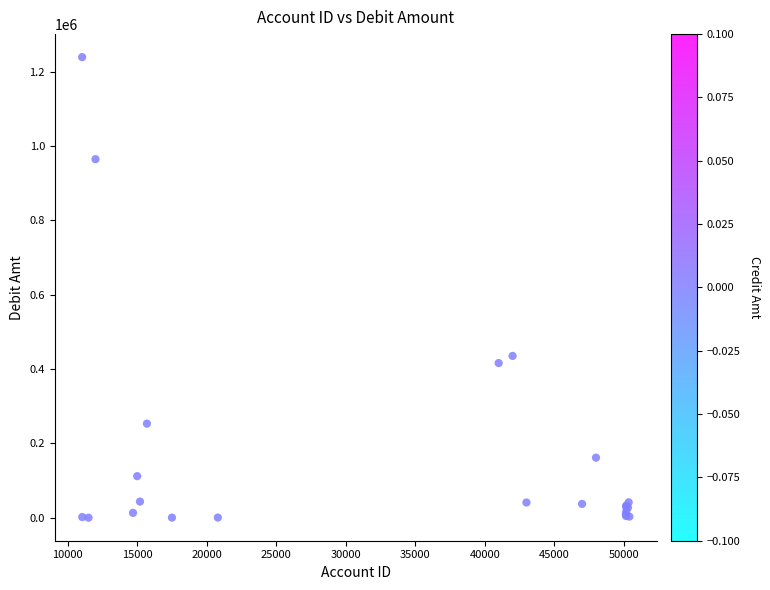

What Y value in the scatter plot is closest to 619546?

435227.1